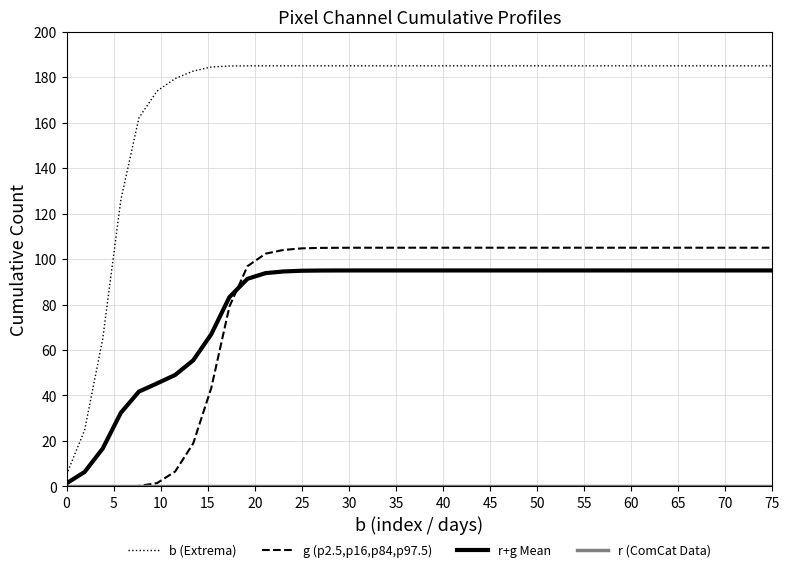

Which series has the largest total across all categories?

b (Extrema)